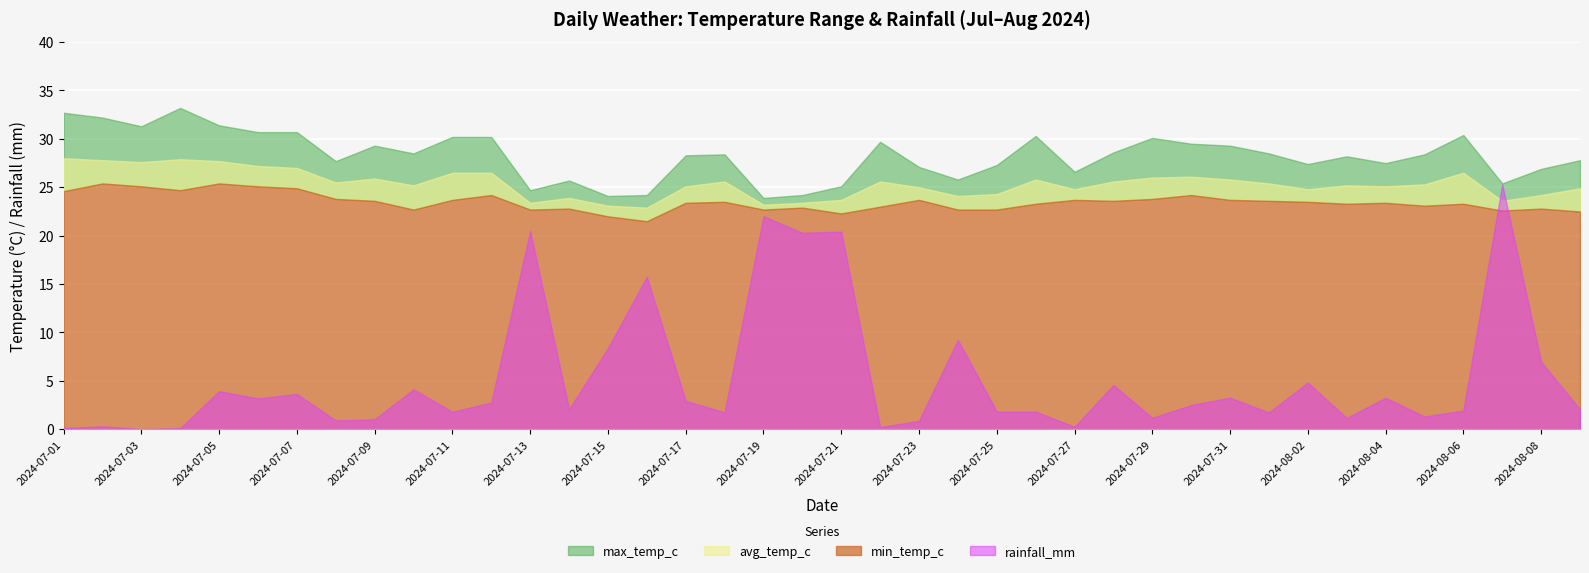

At which label does min_temp_c first exceed 23?

2024-07-01